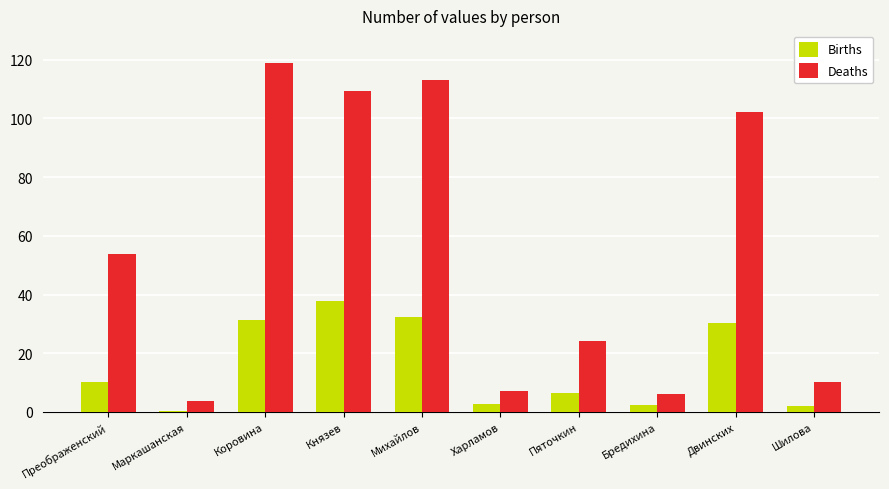

What is the sum of all Births values?

156.5